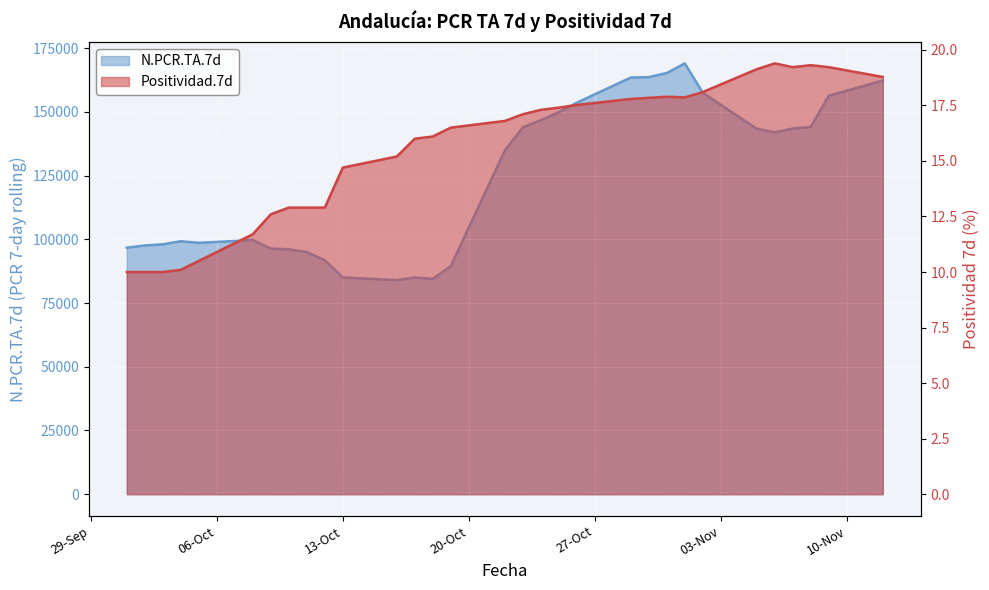

What is the label of the 15th point from the right?

2020-10-23